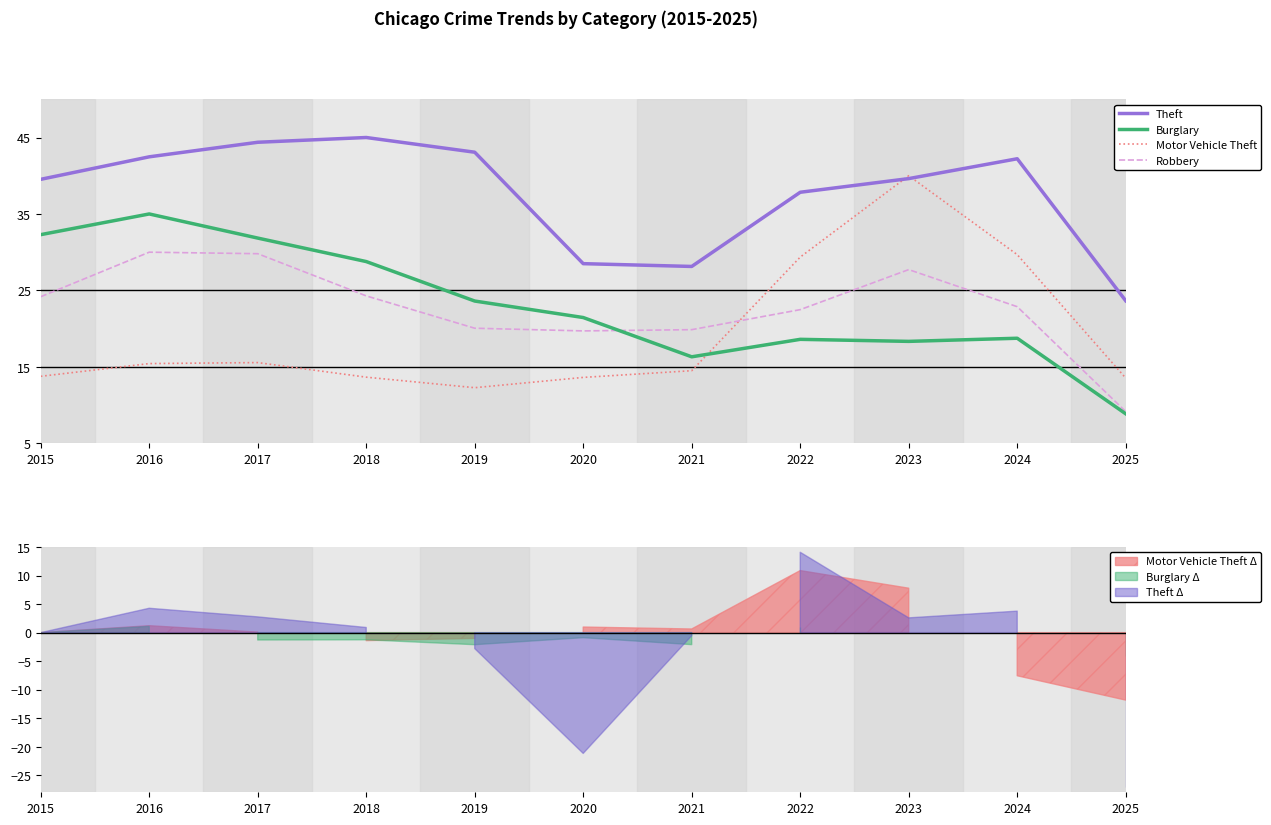

Between 2017 and 2024, which series saw the biggest shift?

Motor Vehicle Theft